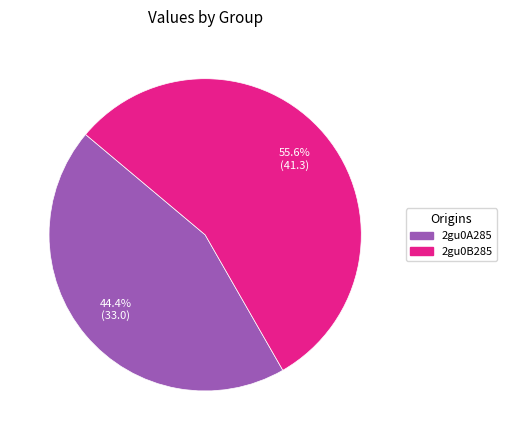

True or false: 2gu0A285 accounts for 44% of the total.

True